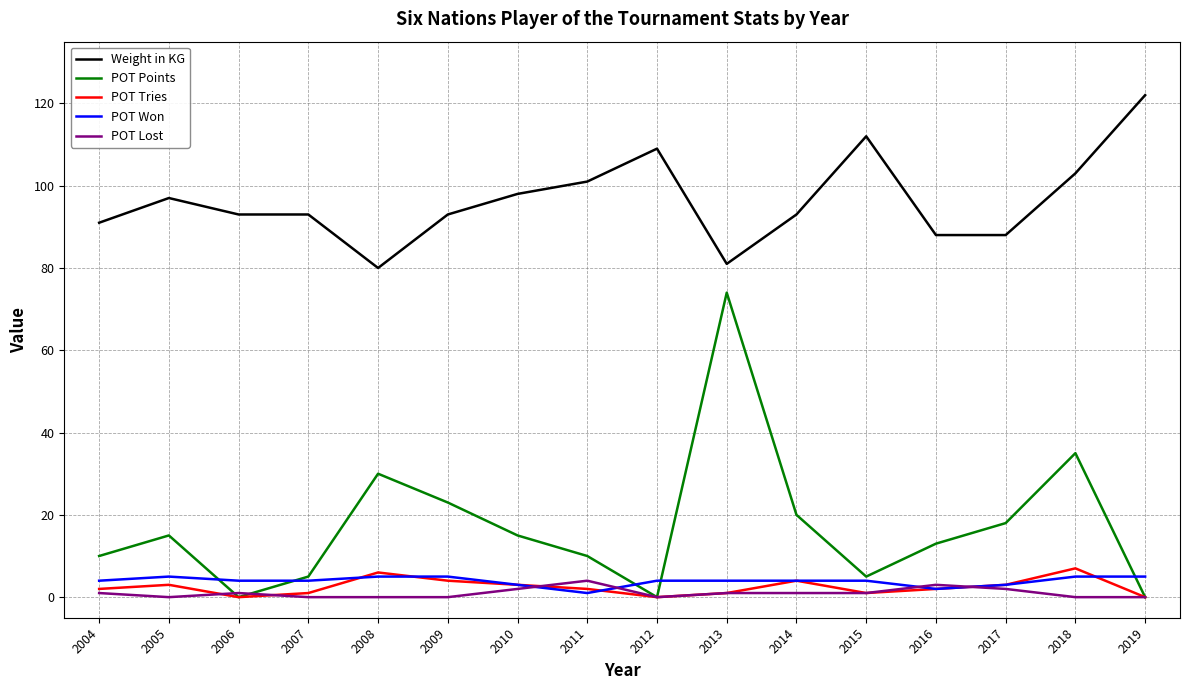

What is the total value across all series at 2015?

123